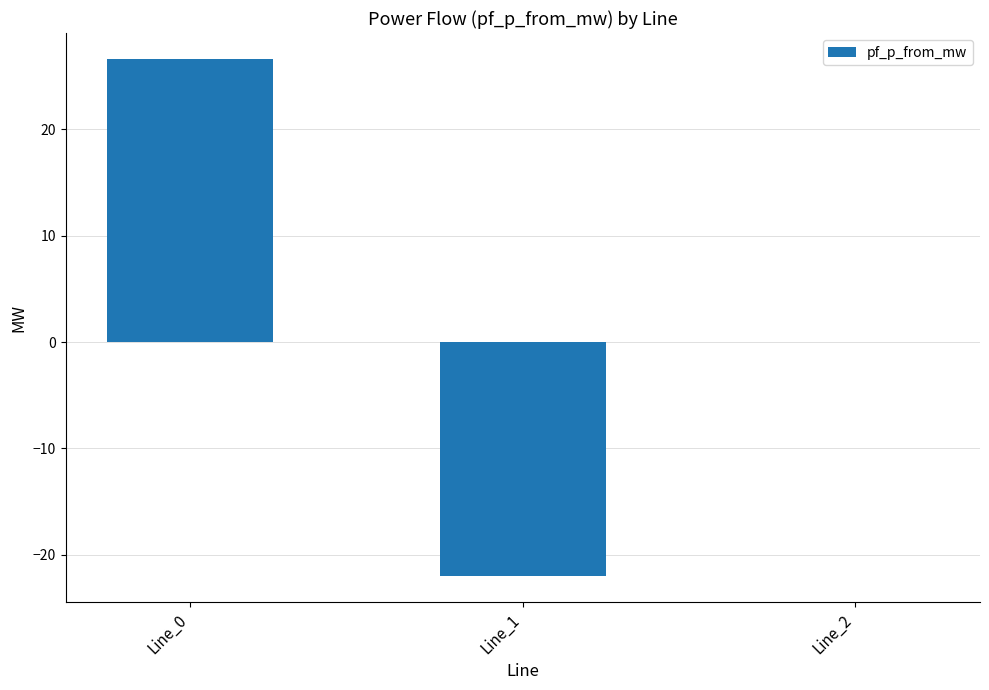

At which label is the value closest to 2?

Line_2